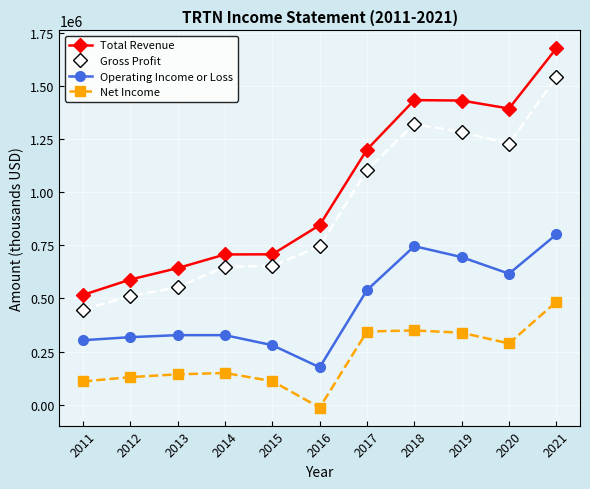

List the series in order of their peak value, lowest first.

Net Income, Operating Income or Loss, Gross Profit, Total Revenue